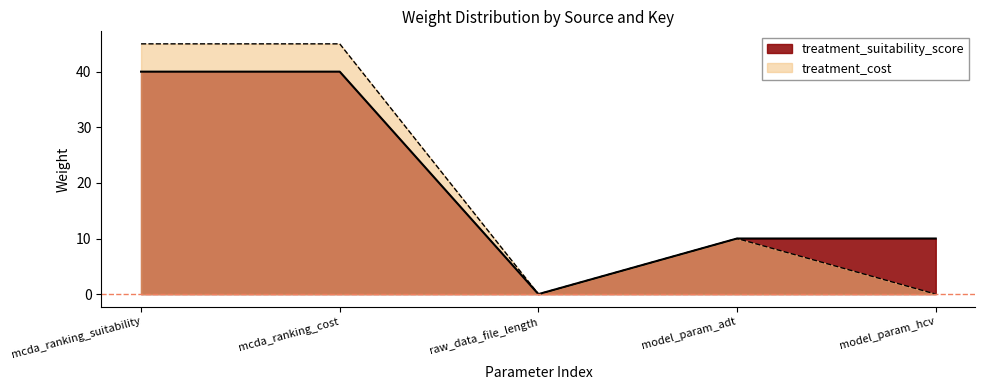

What is the label of the 4th point from the left?

model_param_adt